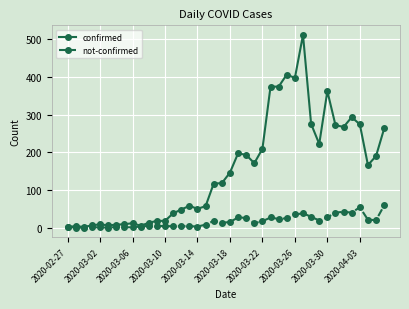

Which series has the largest total across all categories?

confirmed